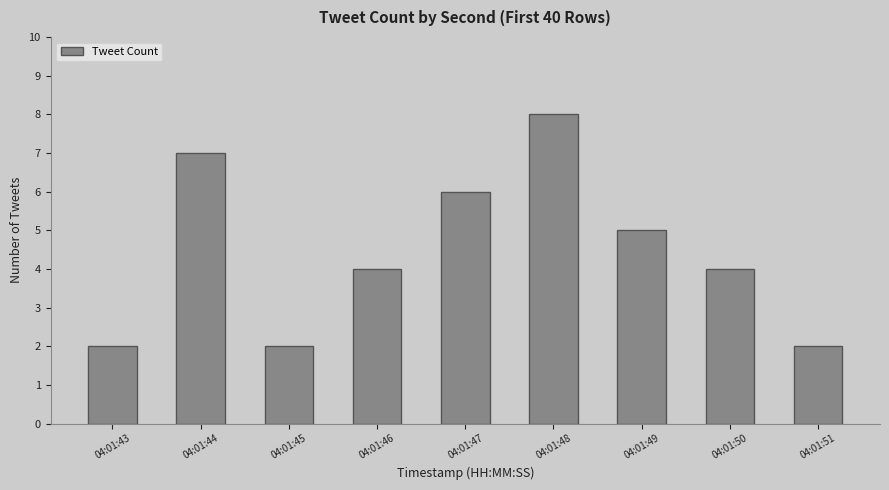

Which category has the highest value across all series?

04:01:48